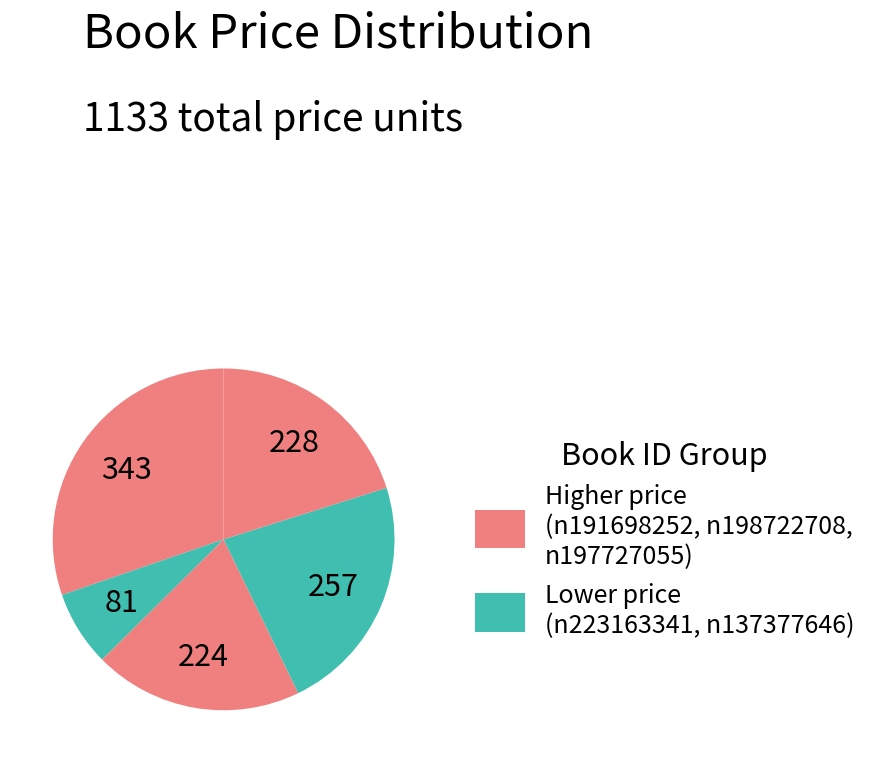

How many segments does this pie chart have?

5